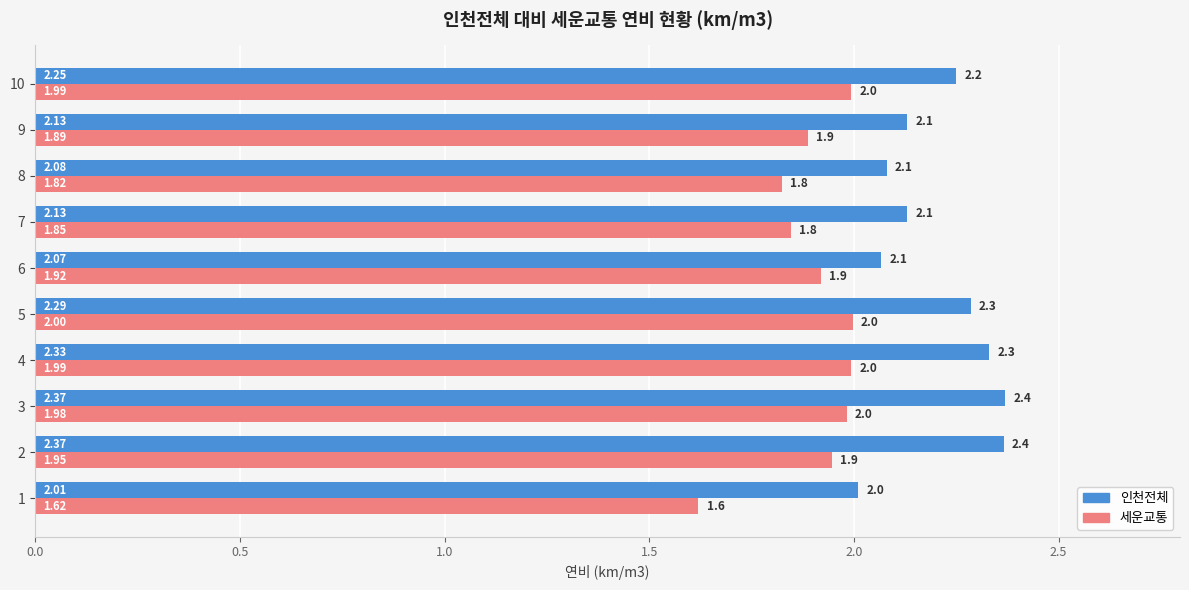

What is the total value across all series at 2?

4.3